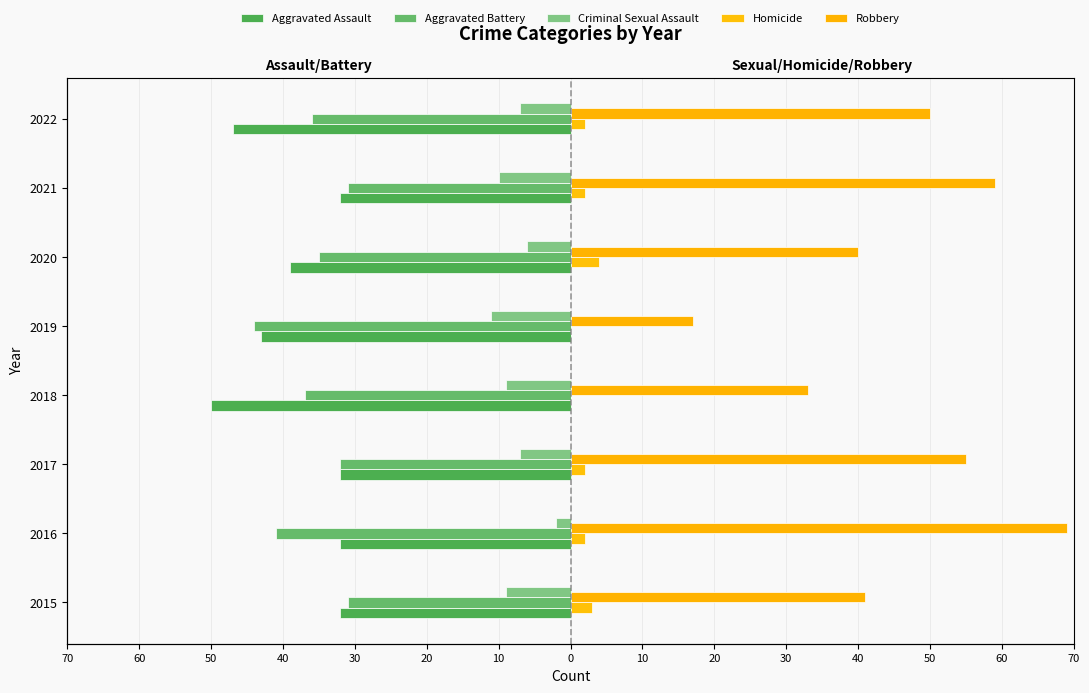

How many bars are there in each group?

5